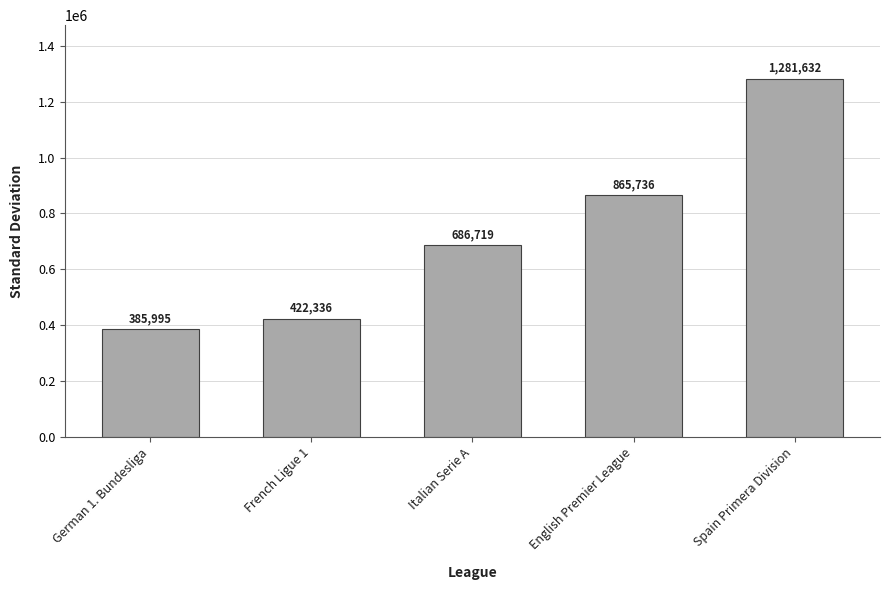

What position from the right is German 1. Bundesliga?

5